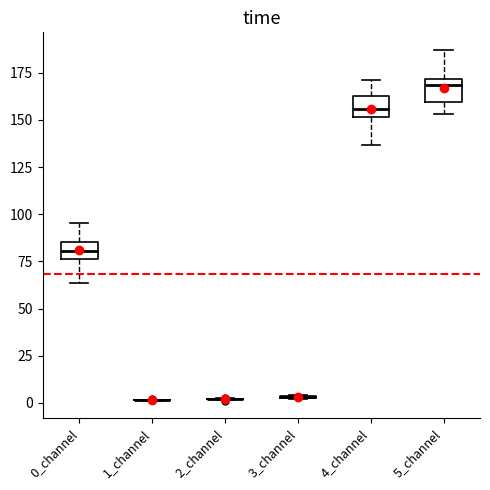

Where does the median line of the box for 4_channel sit on the y-axis? The values are not printed on the chart, so give them approximately, as read against the axis.

155